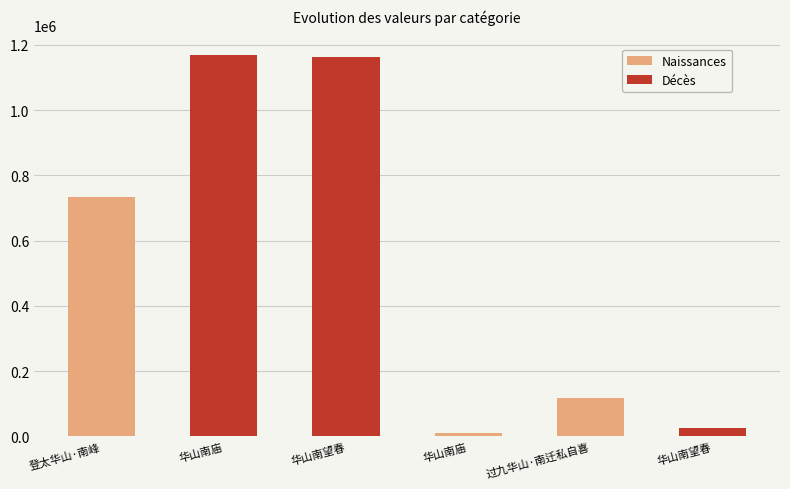

Is it true that the value at 华山南庙 is 1170543?

True